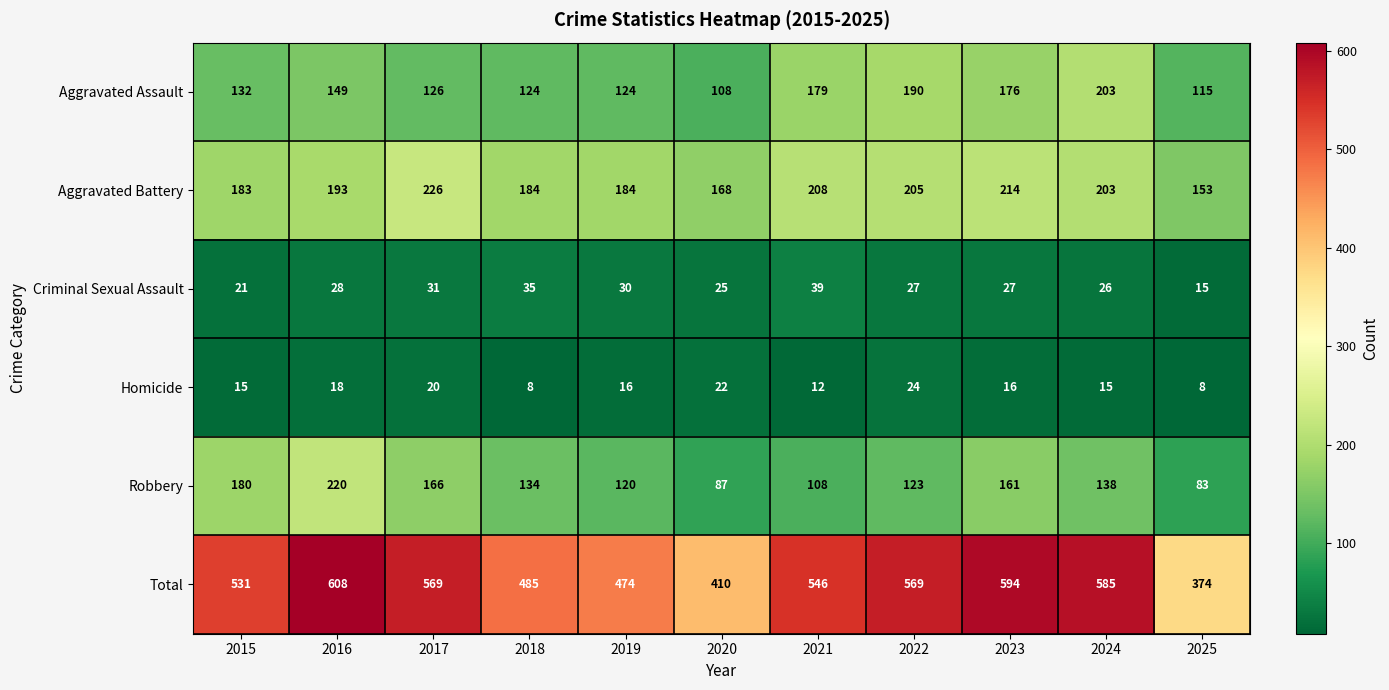

At which category does the chart reach its peak across all series?

2016